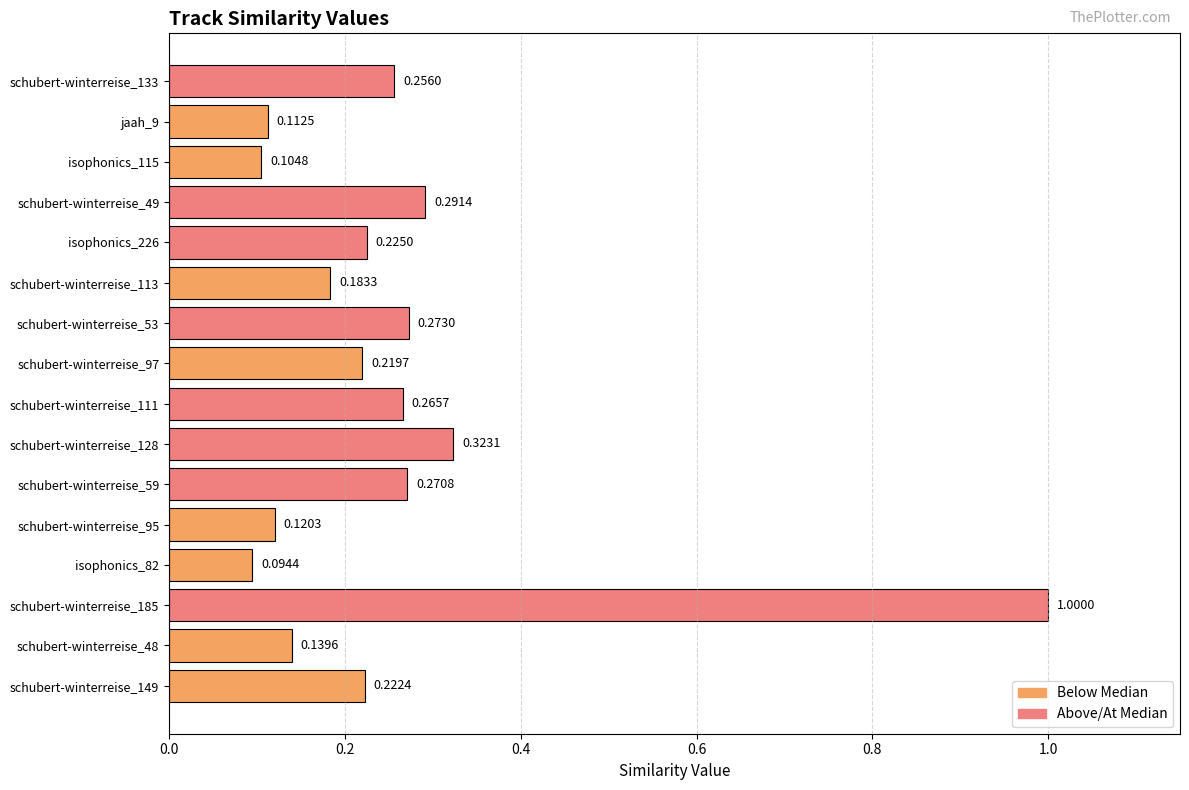

What is the sum of all values?

4.1